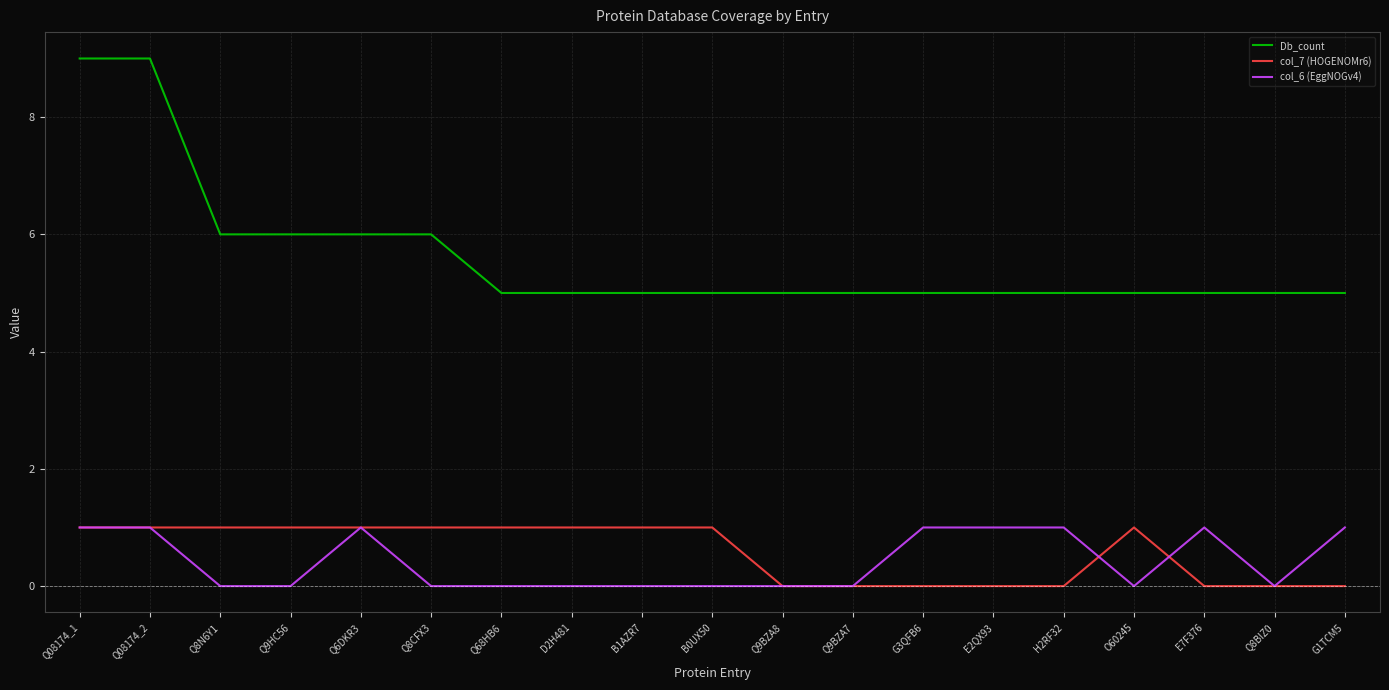

What is the sum of all Db_count values?

107